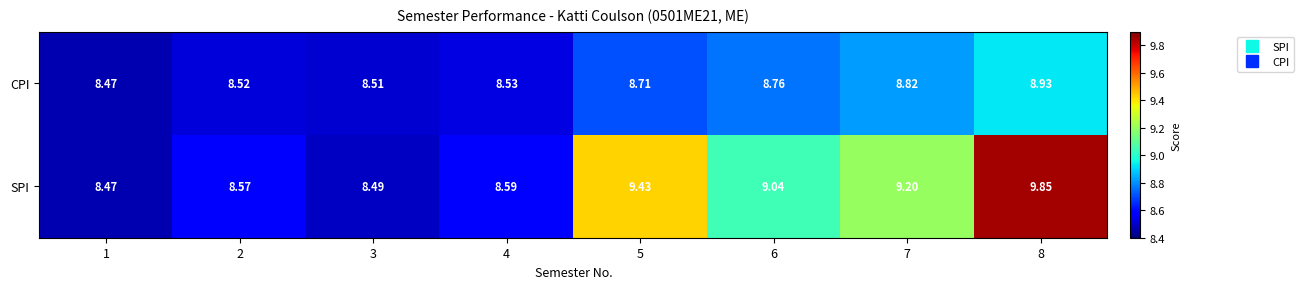

Which series has the largest total across all categories?

SPI